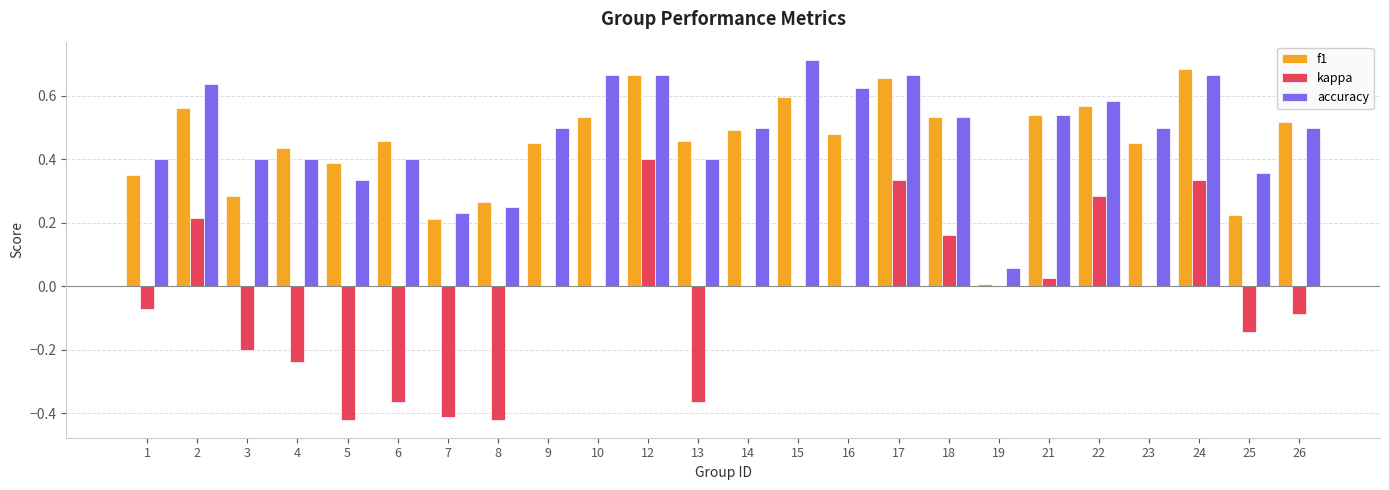

How many groups of bars are there?

24